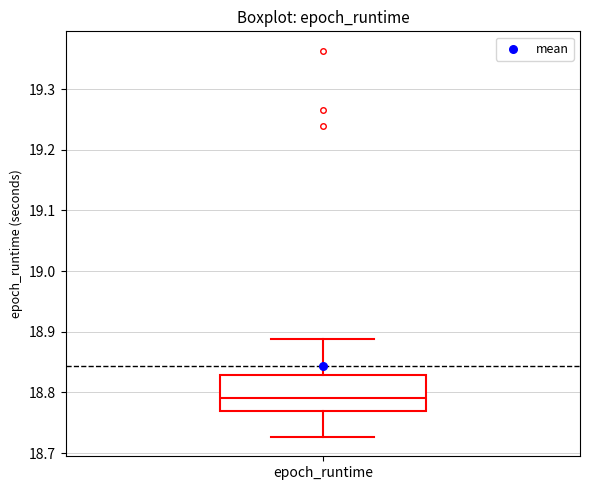

Read this box plot against the y-axis: the position of the median line, the range covered by the box, and the ends of both whiskers. The values are not printed on the chart, so give them approximately, as read against the axis.

median 18.79, box 18.77 to 18.83, whiskers 18.73 to 18.89